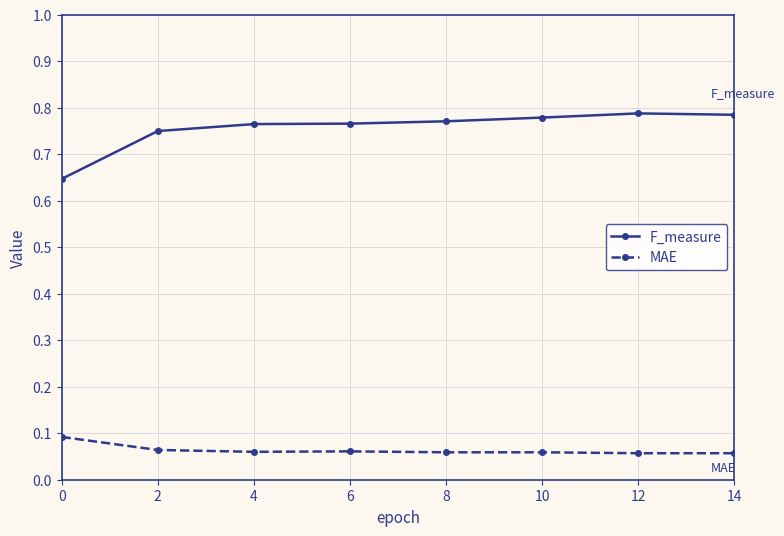

The MAE series shows 0.1 at 2. True or false?

True